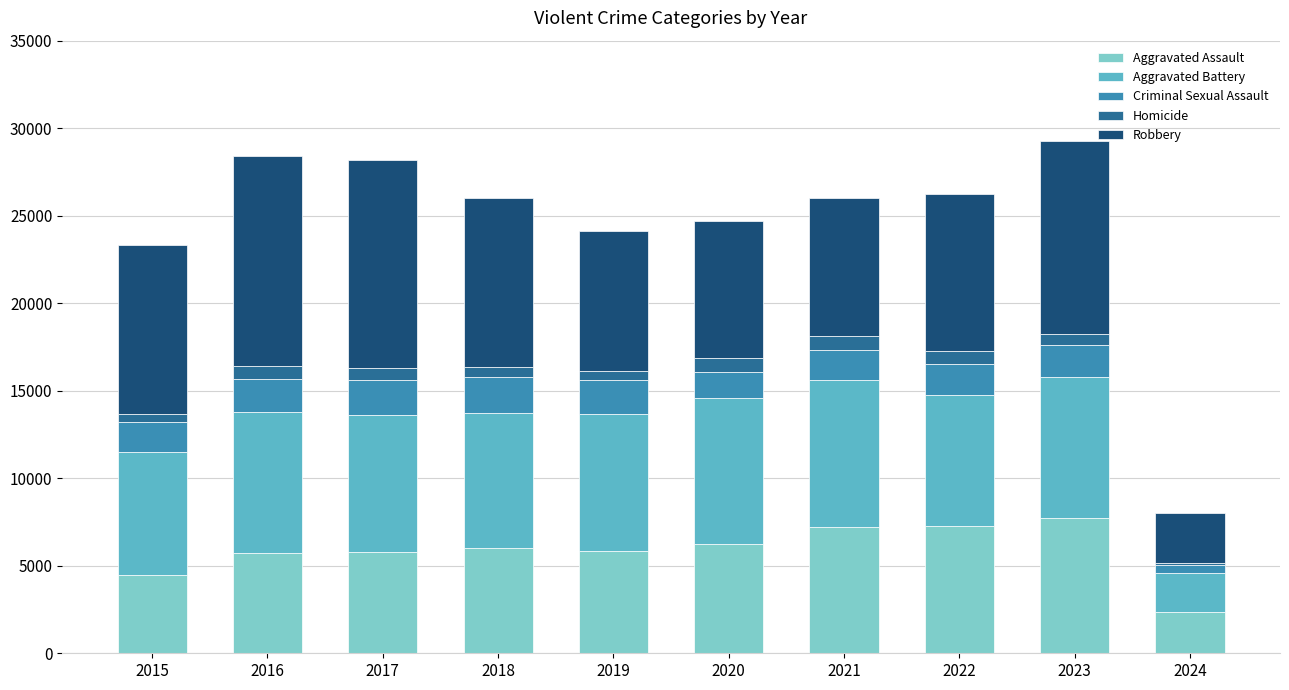

What is the average value of the Aggravated Assault series?

5865